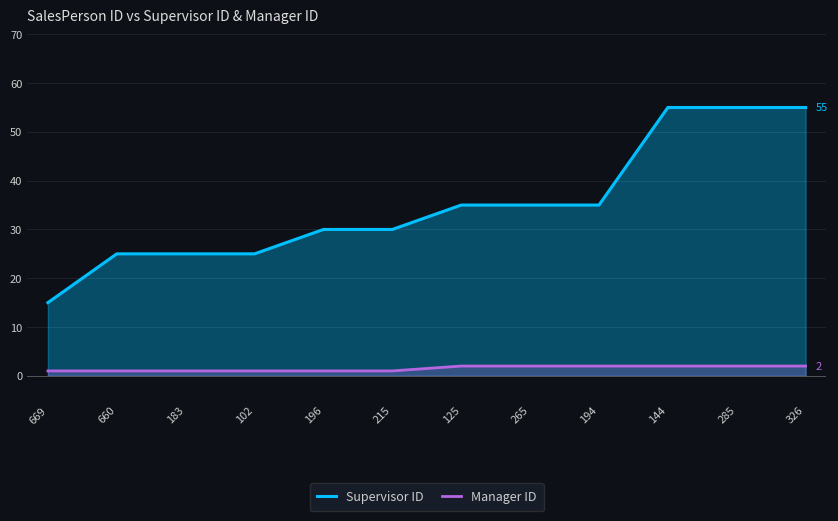

What is the minimum value shown in the chart?

1